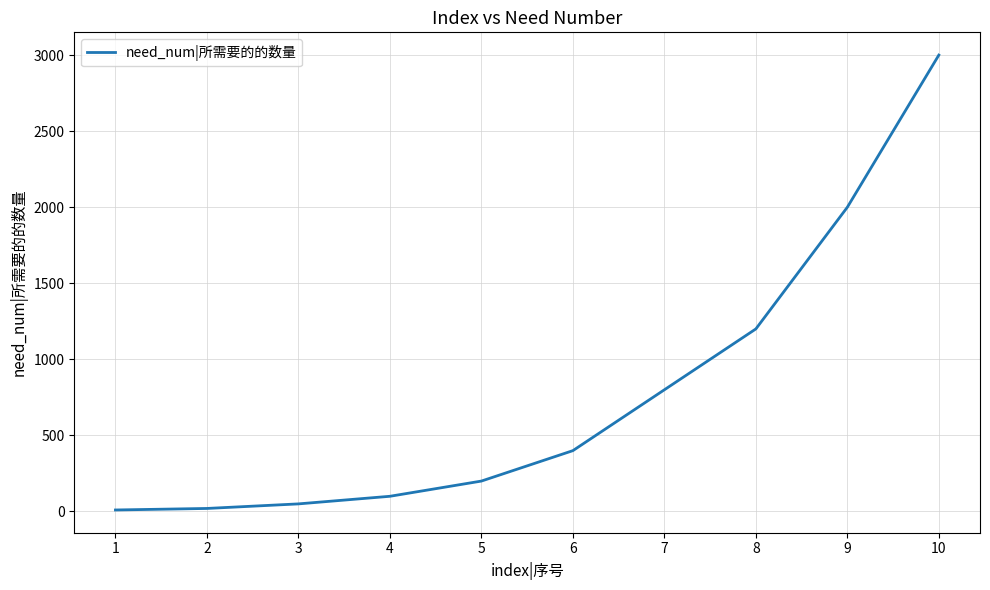

How many categories are shown in the chart?

10